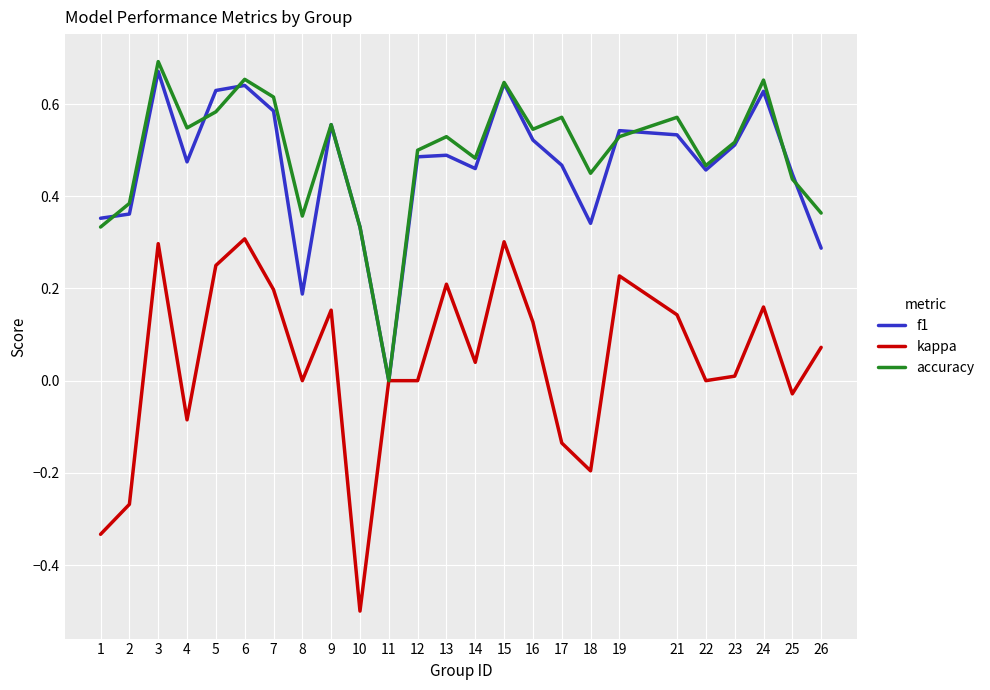

True or false: kappa has a value of -0.3 at 18.

False